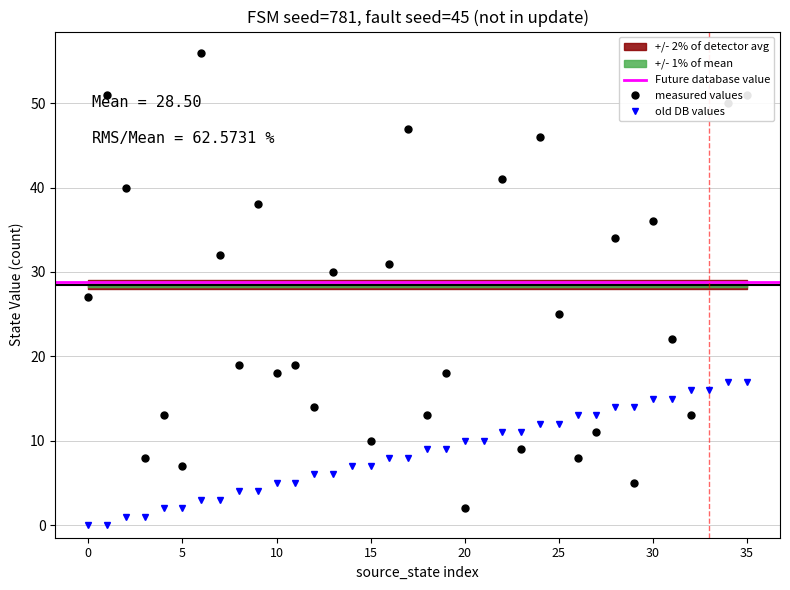

True or false: destination_state has more than 1 points higher than both neighbors.

True